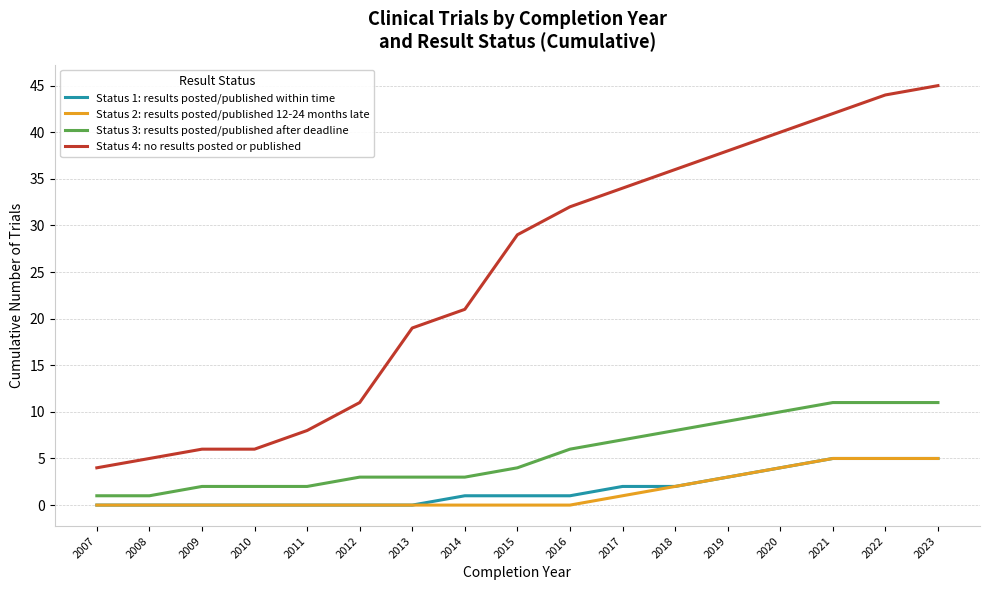

How many categories are shown in the chart?

17